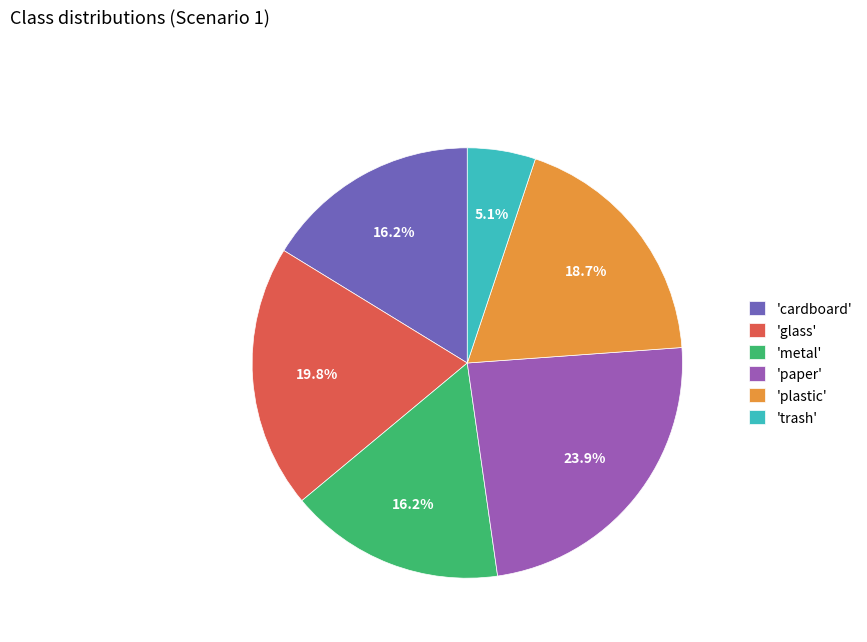

Combined, do 'plastic' and 'metal' account for over 50%?

No